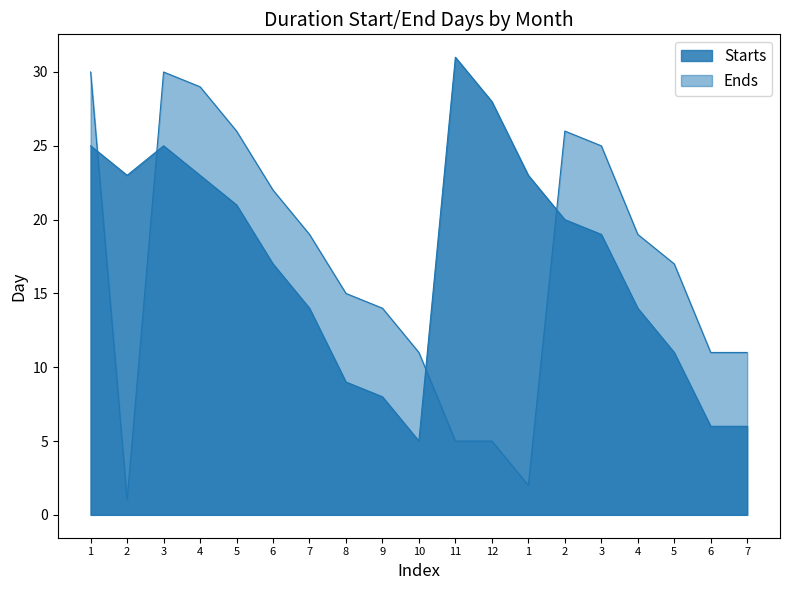

How many values in the Ends series are below 17?

9